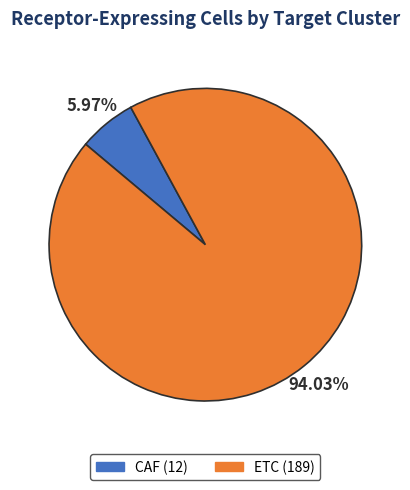

True or false: CAF accounts for 1% of the total.

False